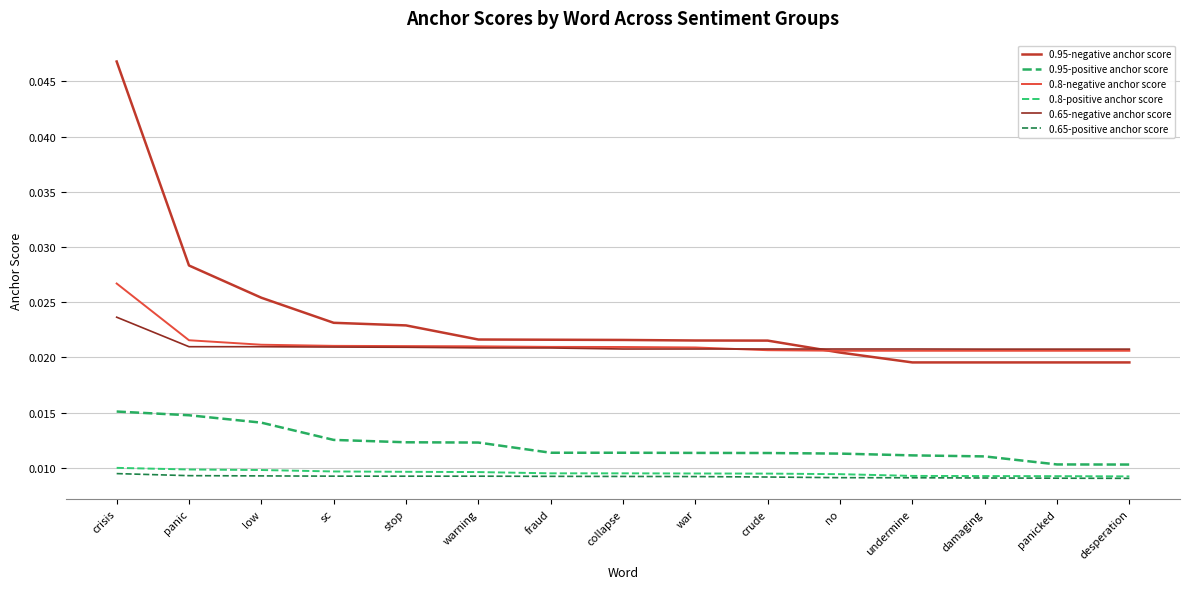

What is the total value across all series at crude?

0.1